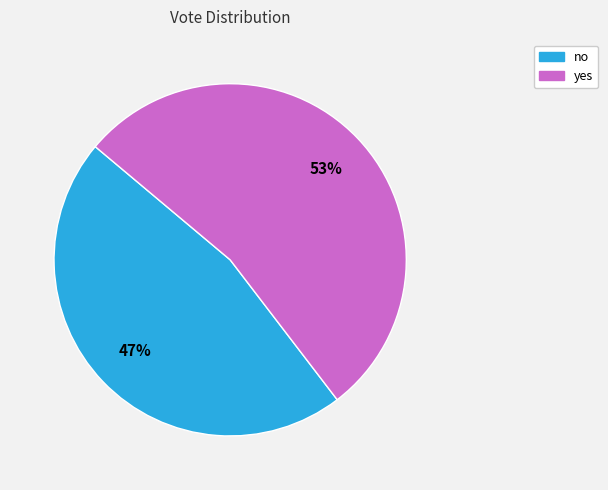

To the nearest percent, what is the combined percentage of no and yes?

100%